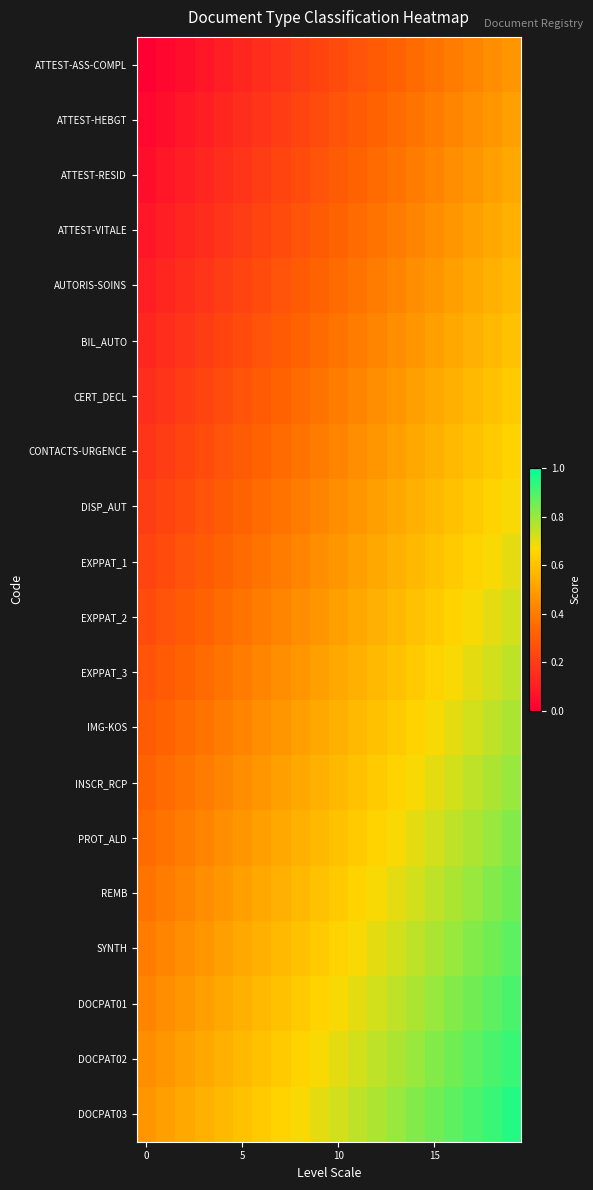

Rank the series by their maximum value, from lowest to highest.

ATTEST-ASS-COMPL, ATTEST-HEBGT, ATTEST-RESID, ATTEST-VITALE, AUTORIS-SOINS, BIL_AUTO, CERT_DECL, CONTACTS-URGENCE, DISP_AUT, EXPPAT_1, EXPPAT_2, EXPPAT_3, IMG-KOS, INSCR_RCP, PROT_ALD, REMB, SYNTH, DOCPAT01, DOCPAT02, DOCPAT03